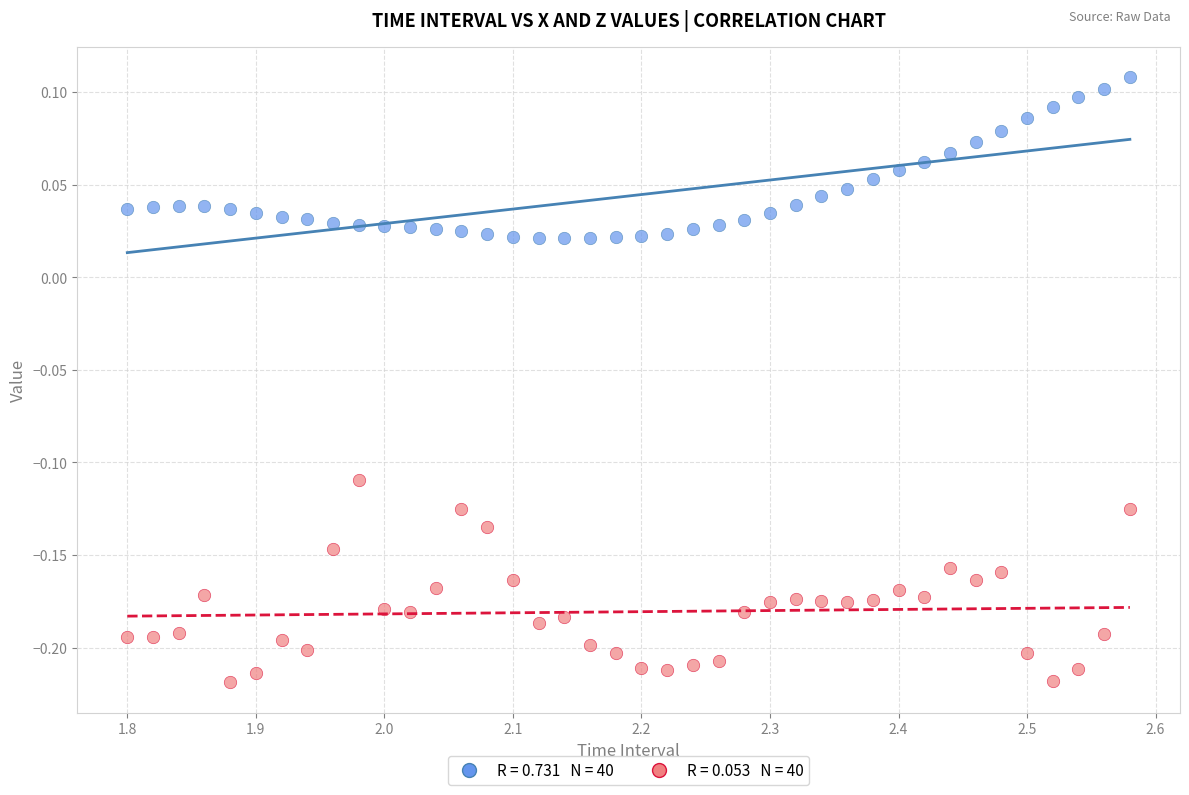

Across all data points, what is the range of X values (max minus min)?

0.8